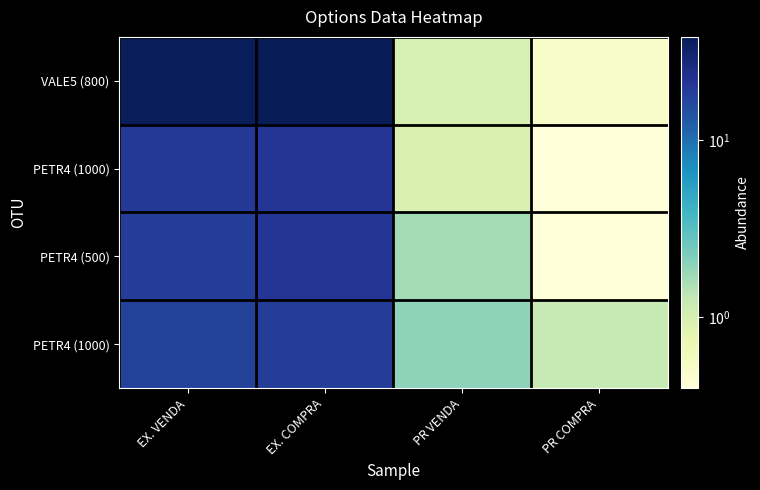

How many data points does each series have?

4